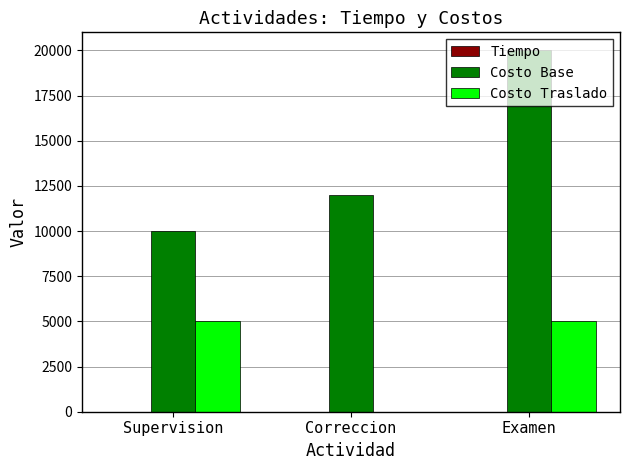

What is the sum of all Costo Traslado values?

10000.0